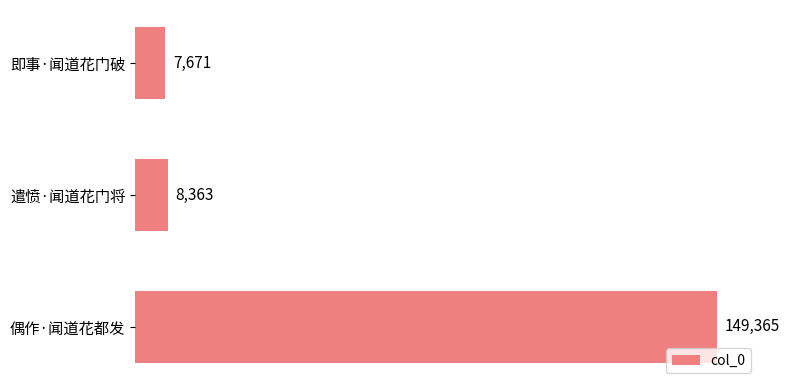

Is it true that the value at 即事·闻道花门破 is 13276?

False